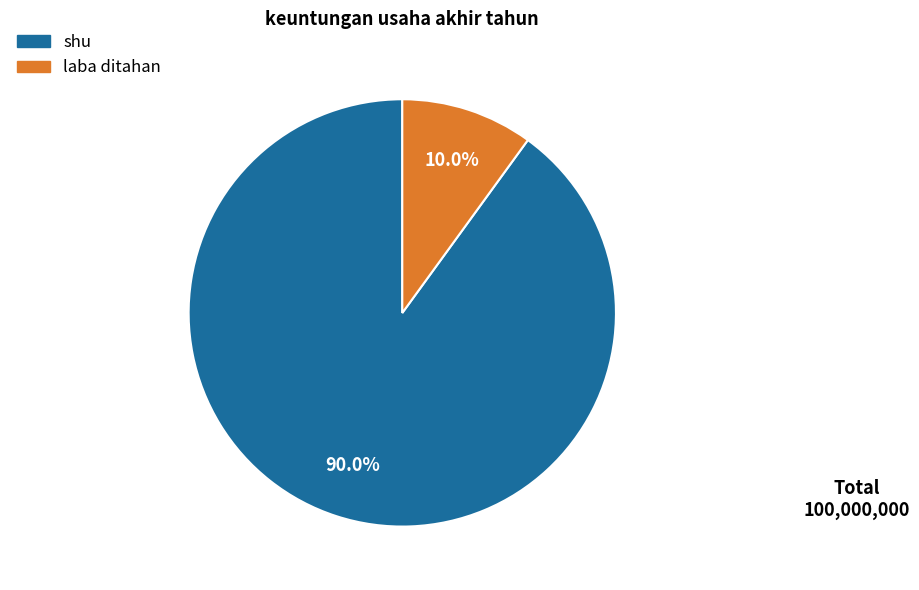

Approximately how many times larger is the value at laba ditahan compared to shu?

0.1